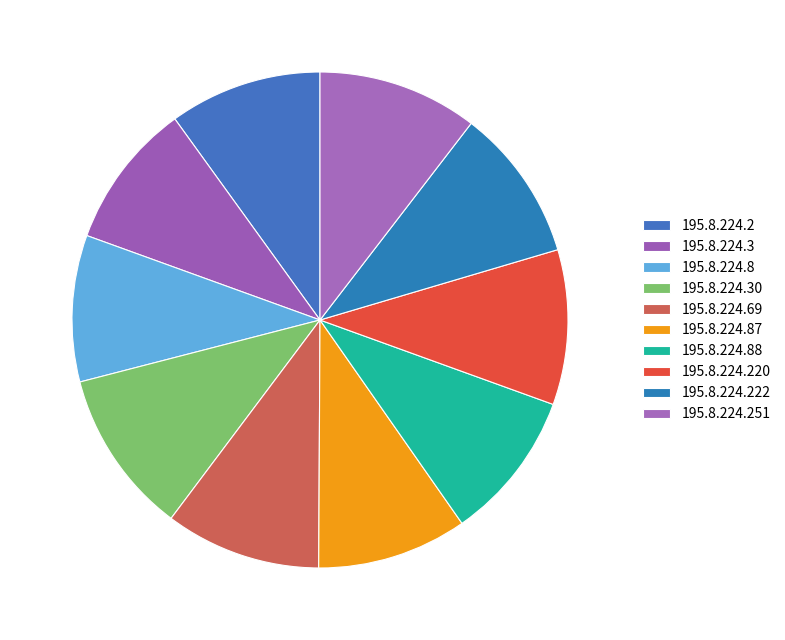

Is there any slice that represents more than half of the pie?

No